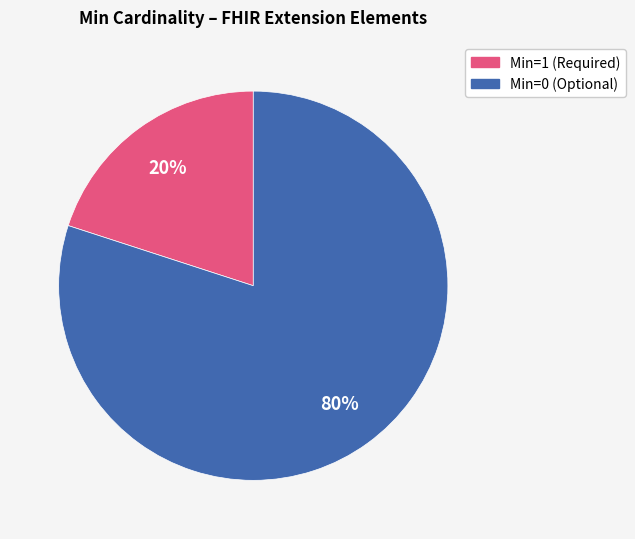

Rank the categories by value from lowest to highest.

Min=1 (Required), Min=0 (Optional)